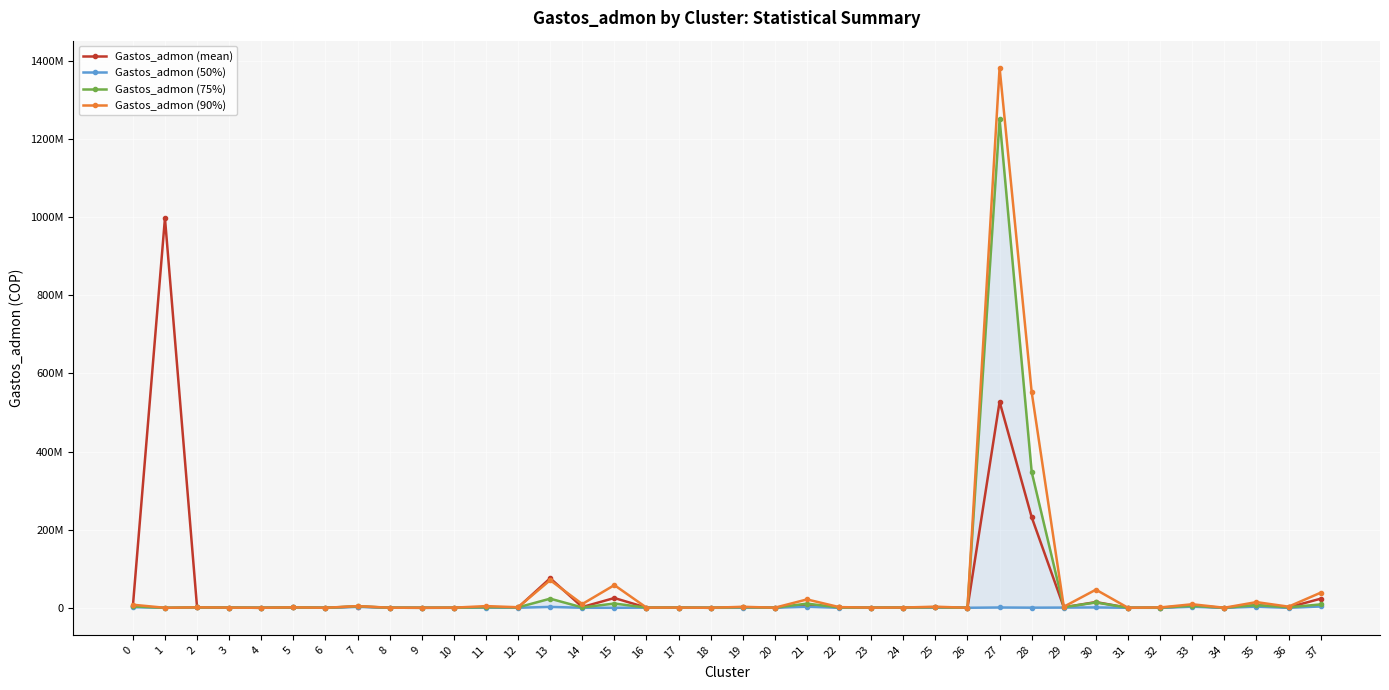

What value does the Gastos_admon (mean) series have at 19?

1151939.7